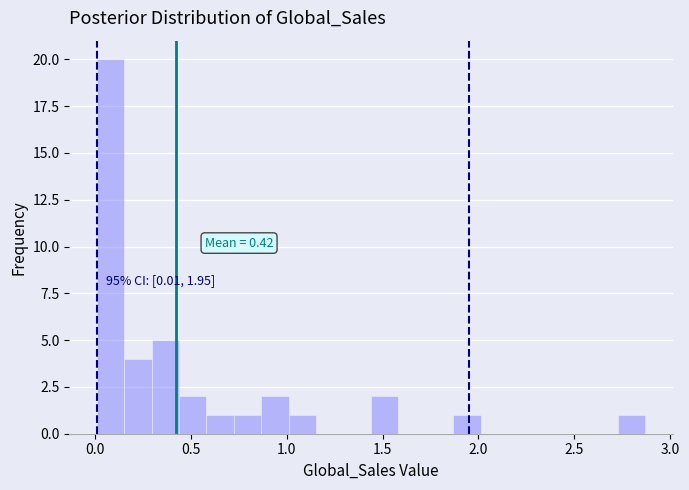

Around what value on the x-axis is the tallest bar? Give the approximate position of its centre, as read against the axis.

0.10